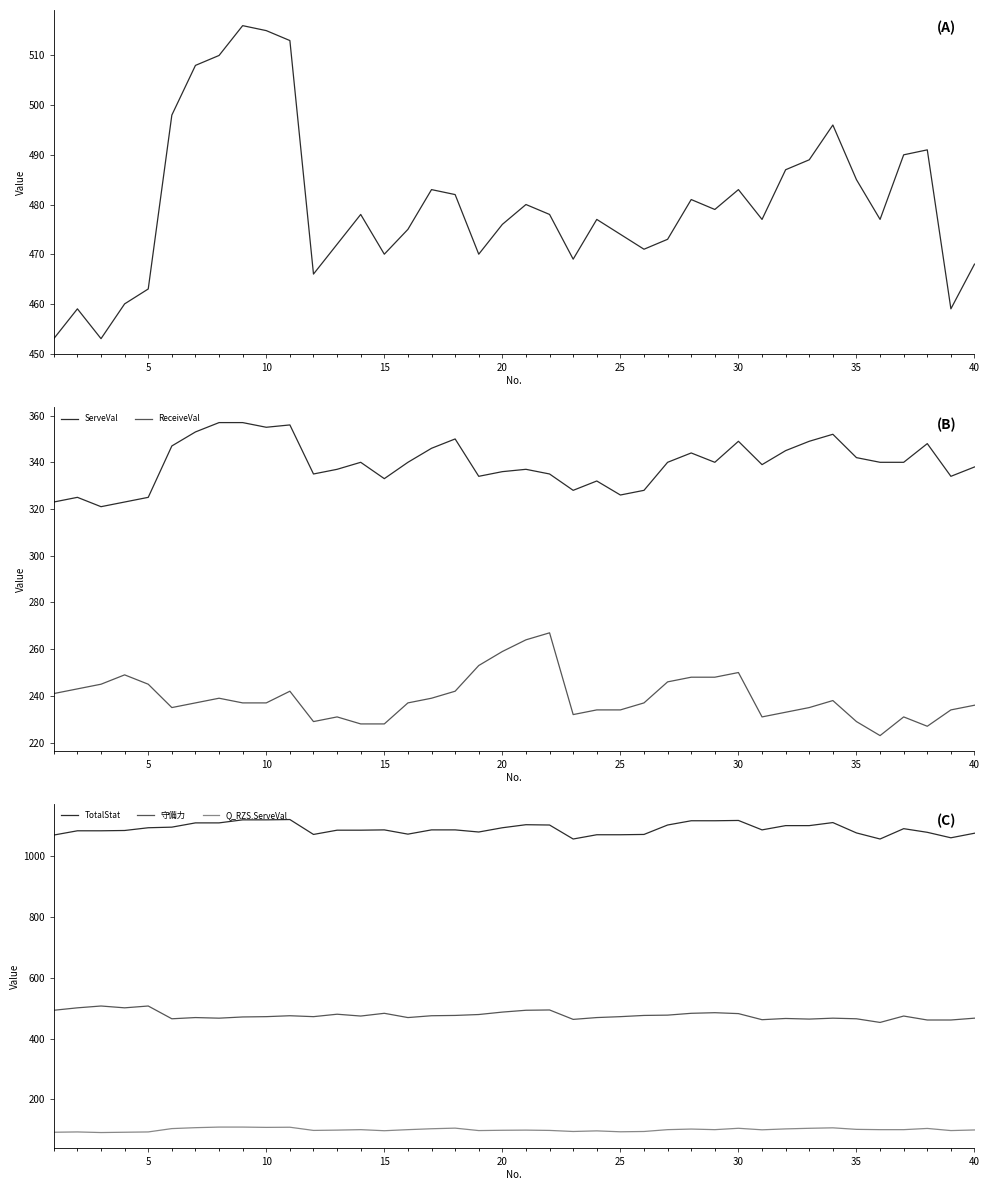

What is the maximum value for ReceiveVal?

267